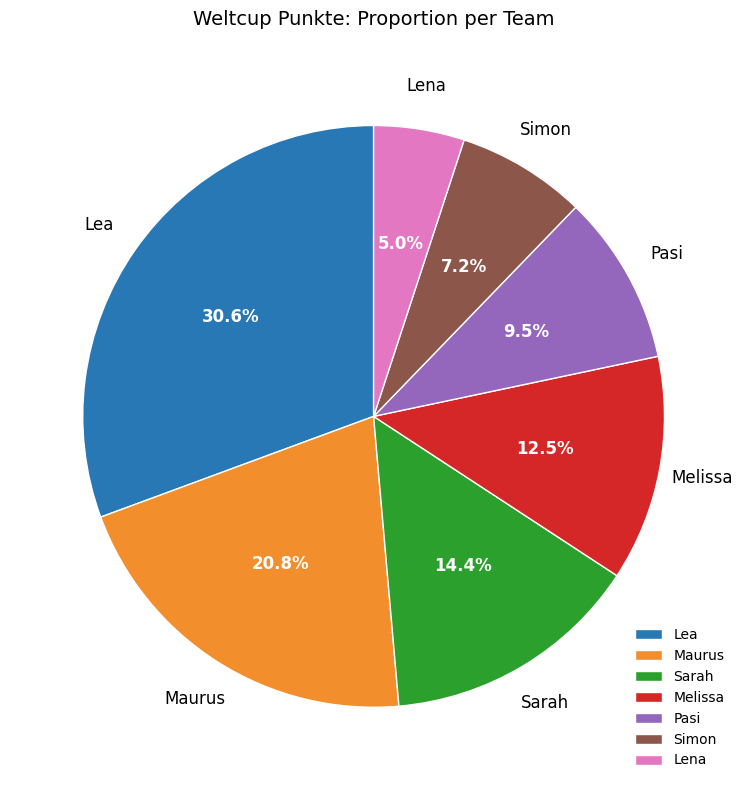

Is the sum of Lena and Melissa greater than half?

No